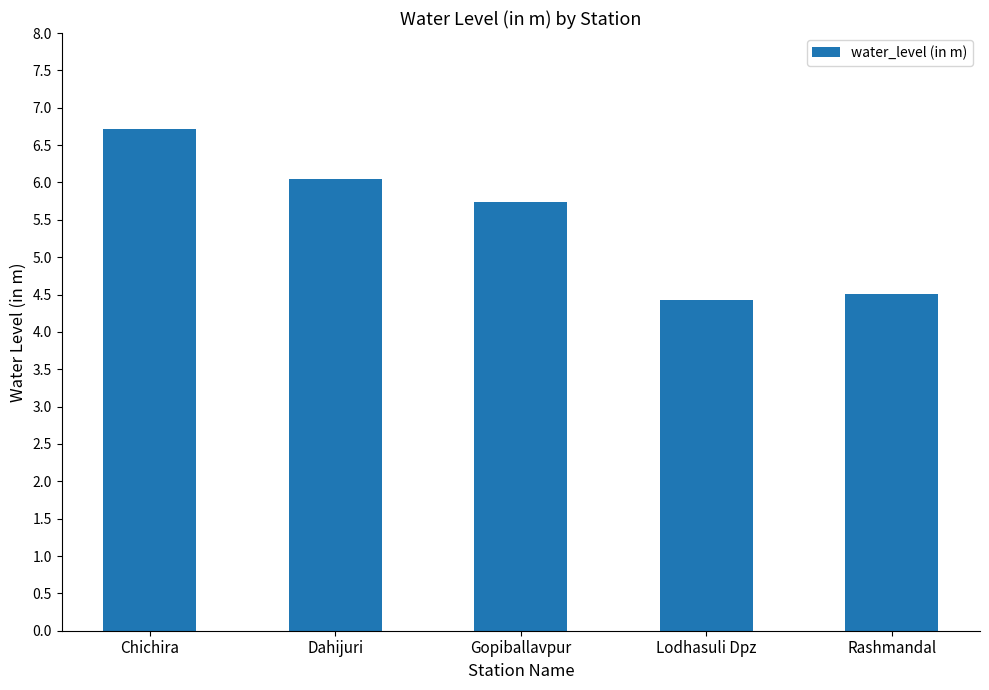

What is the difference between the second highest and second lowest values?

1.5